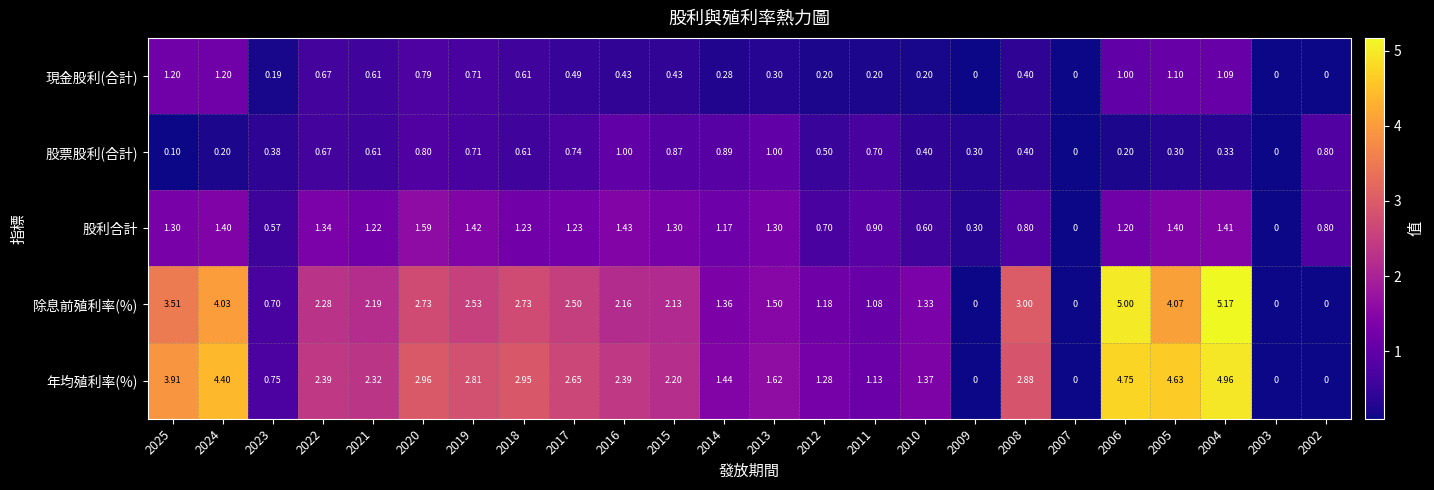

Which series has the largest range (max minus min)?

除息前殖利率(%)